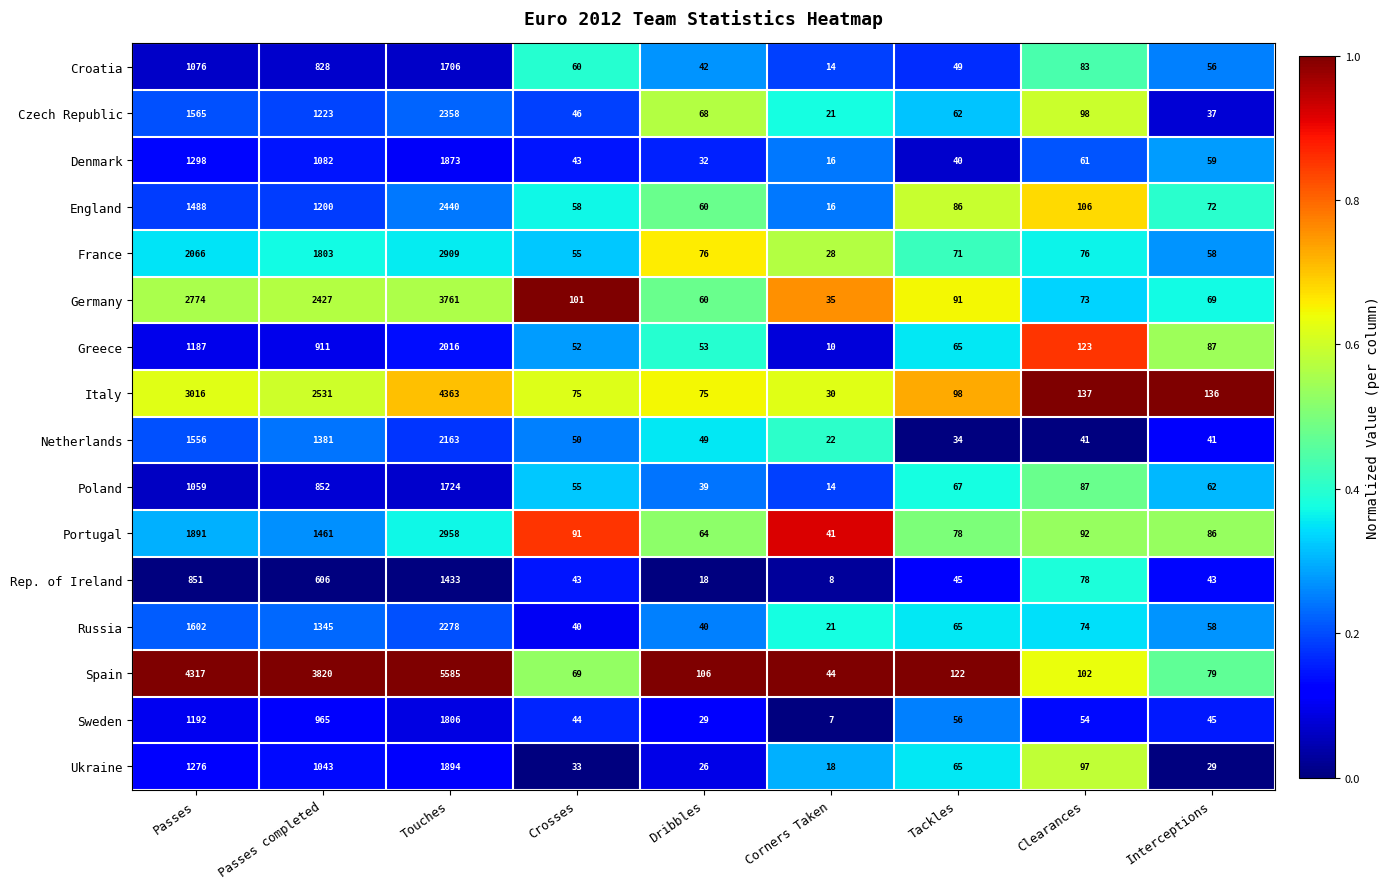

What is the difference between the highest and lowest values at Passes?

3466